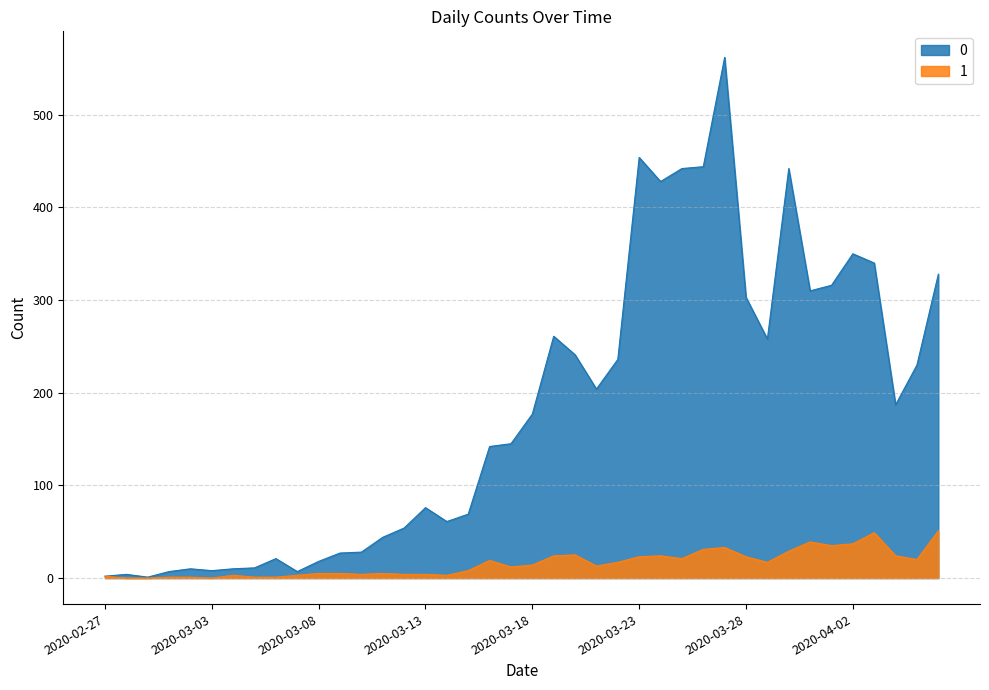

What is the label of the 34th point from the left?

2020-03-31